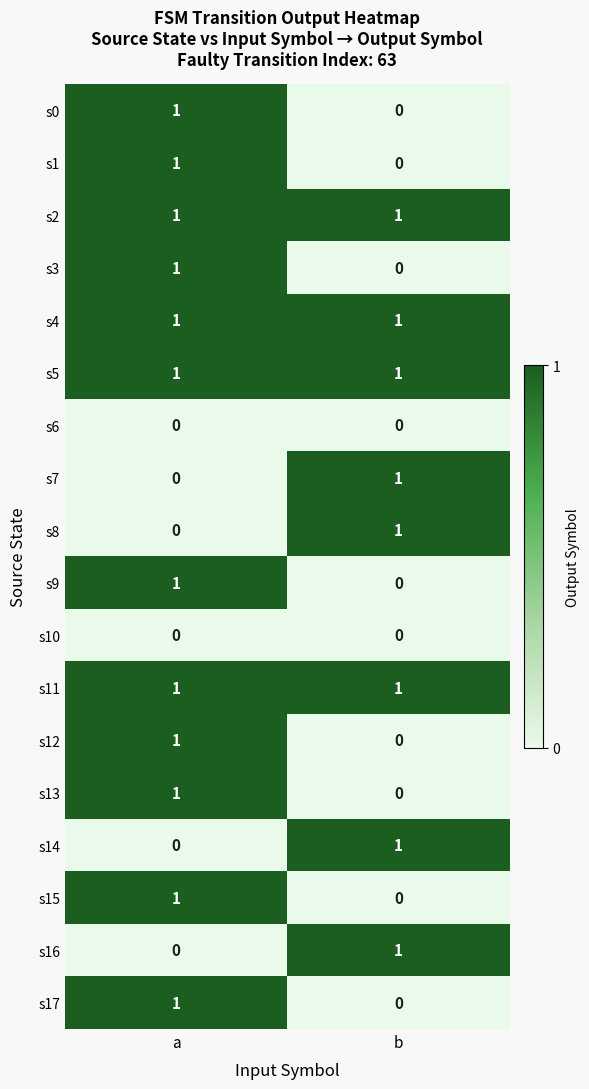

Is the value of s2 at b greater than the value of s7 at a?

Yes